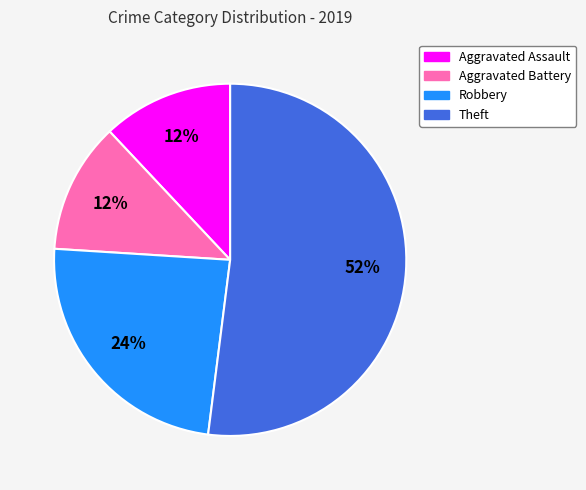

To the nearest percent, what is the average slice percentage?

25%